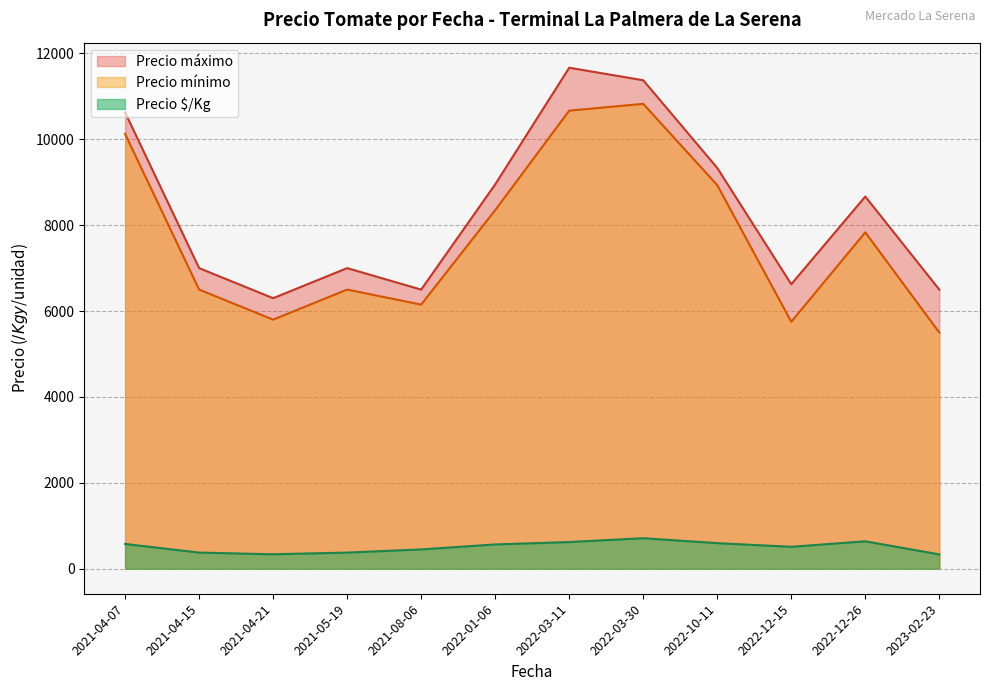

Rank the series at 2022-03-11 from highest to lowest value.

Precio máximo, Precio mínimo, Precio $/Kg